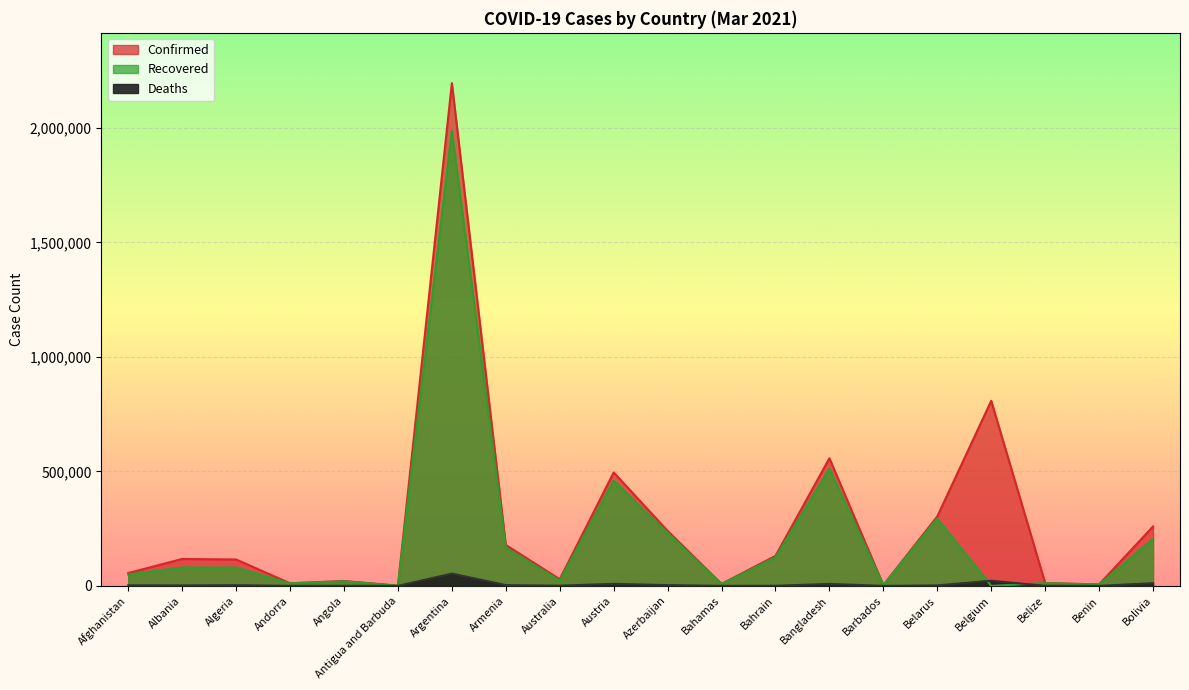

True or false: Deaths and Confirmed cross at least once.

False